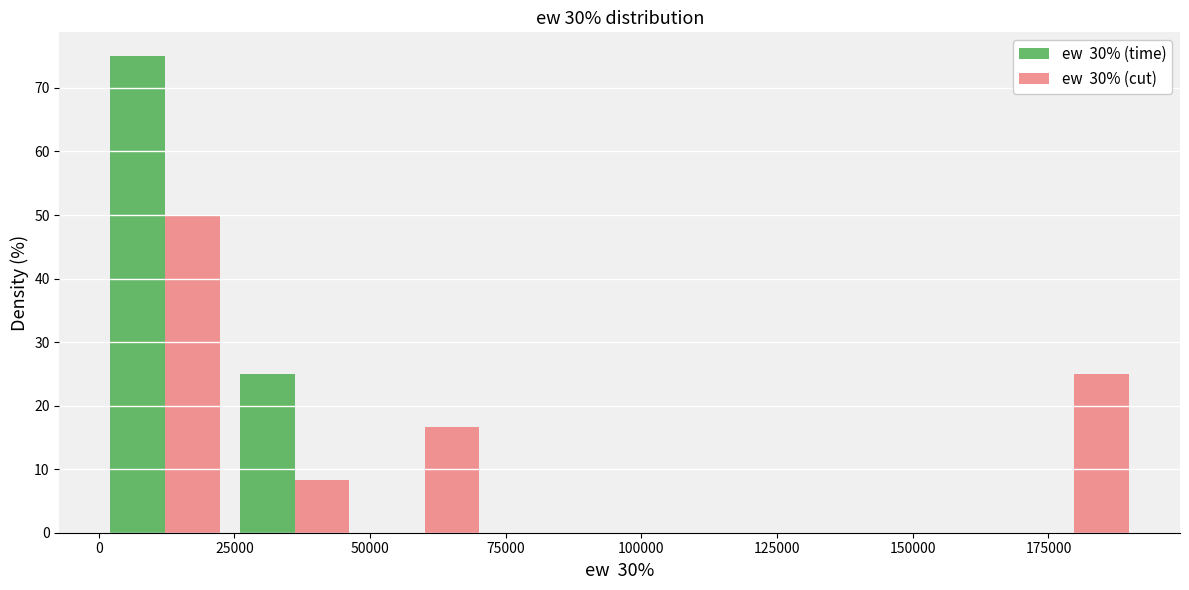

What is the height of the ew  30% (cut) bar covering 50000 to 70000 on the x-axis? Neither the bar edges nor the heights are printed on the chart, so give them approximately, as read against the axes.

17